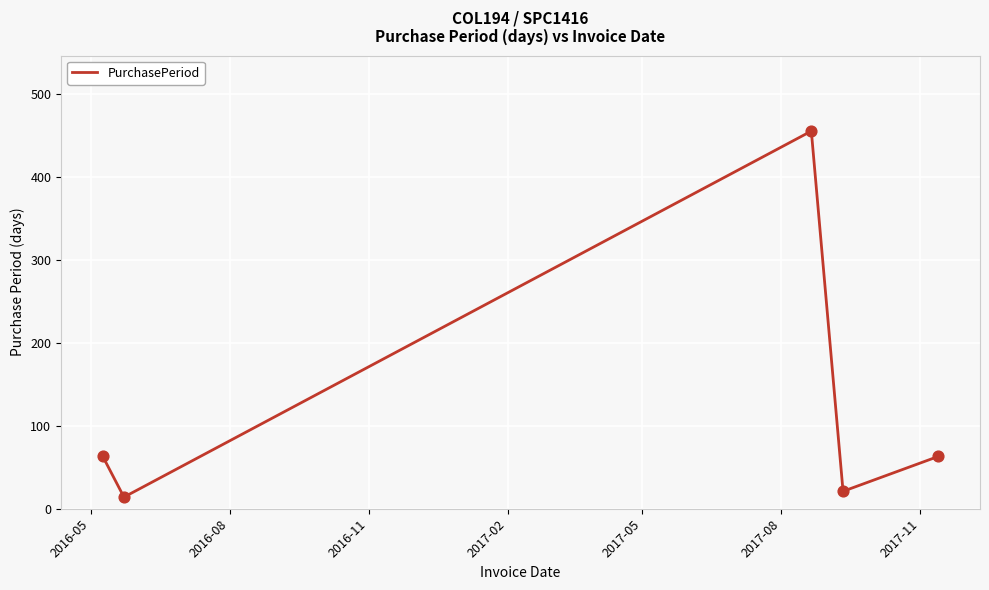

True or false: there are more than 1 points higher than both neighbors.

False